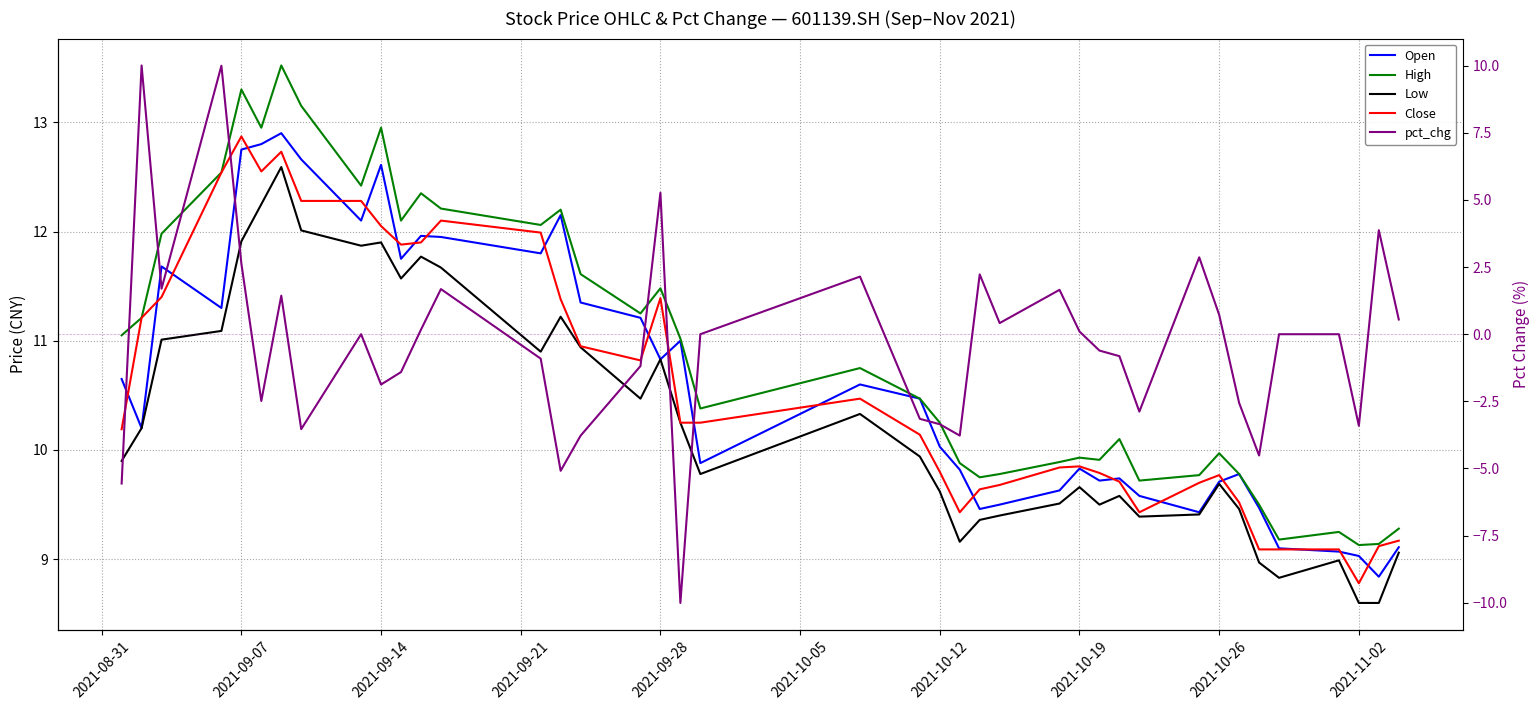

Does the chart display data point markers on the line(s)?

No